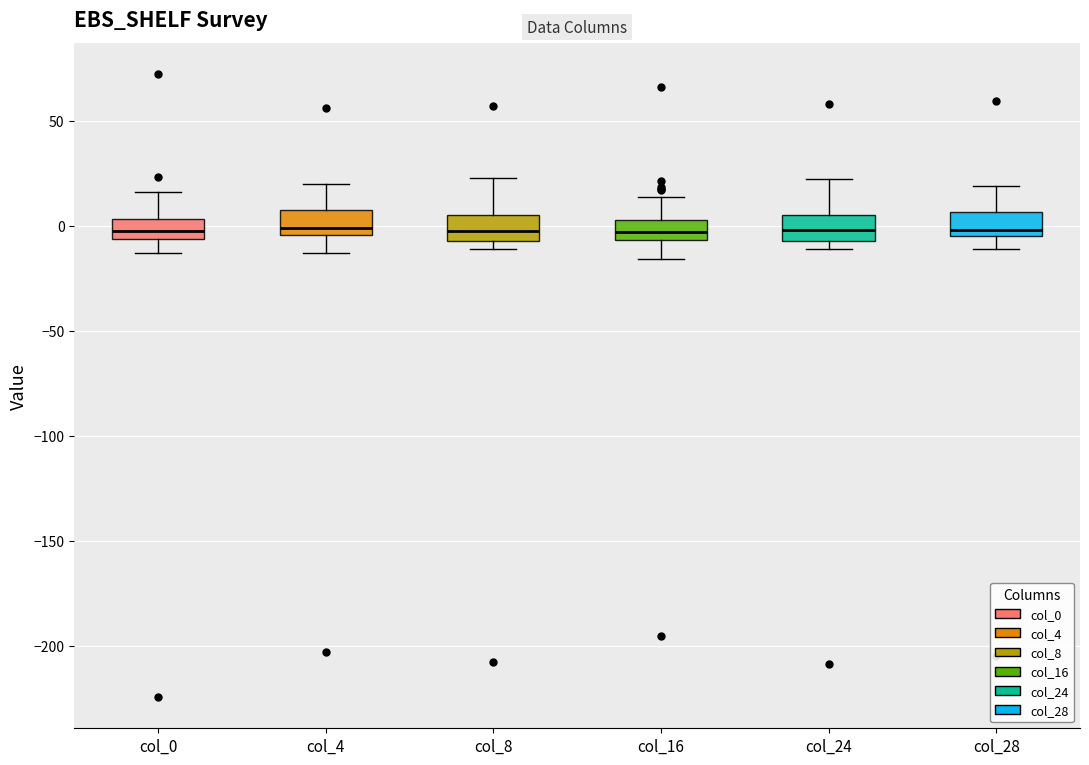

Reading left to right, read every box against the y-axis: the position of its median line, the range the box covers, and the ends of its whiskers. The values are not printed on the chart, so give them approximately, as read against the axis.

col_0: median -5 (inside the box), box -5 to 5, whiskers -15 to 15
col_4: median 0, box -5 to 10, whiskers -15 to 20
col_8: median -5, box -10 to 5, whiskers -10 (just below the box's lower edge) to 25
col_16: median -5 (inside the box), box -5 to 5, whiskers -15 to 15
col_24: median 0, box -5 to 5, whiskers -10 to 20
col_28: median 0, box -5 to 5, whiskers -10 to 20